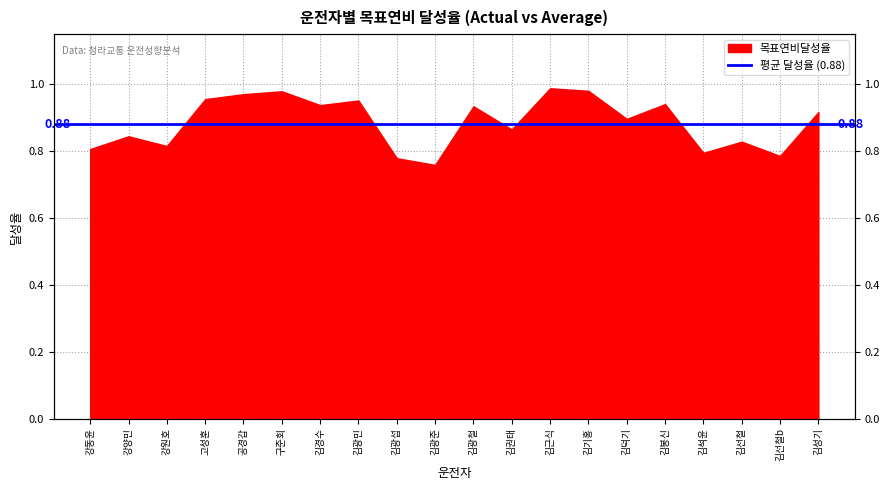

Reading left to right, extract all data points from this chart.

0.8	0.8	0.8	1.0	1.0	1.0	0.9	1.0	0.8	0.8	0.9	0.9	1.0	1.0	0.9	0.9	0.8	0.8	0.8	0.9